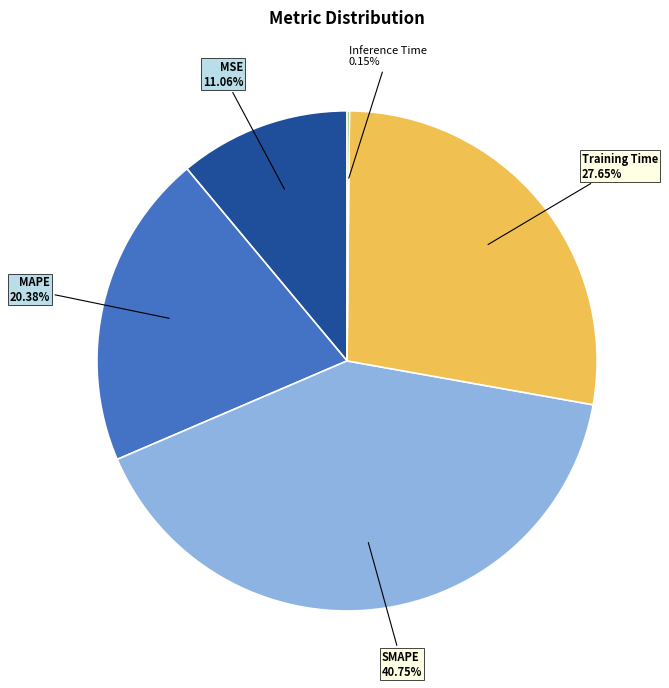

Does MSE account for over 50% of the chart?

No